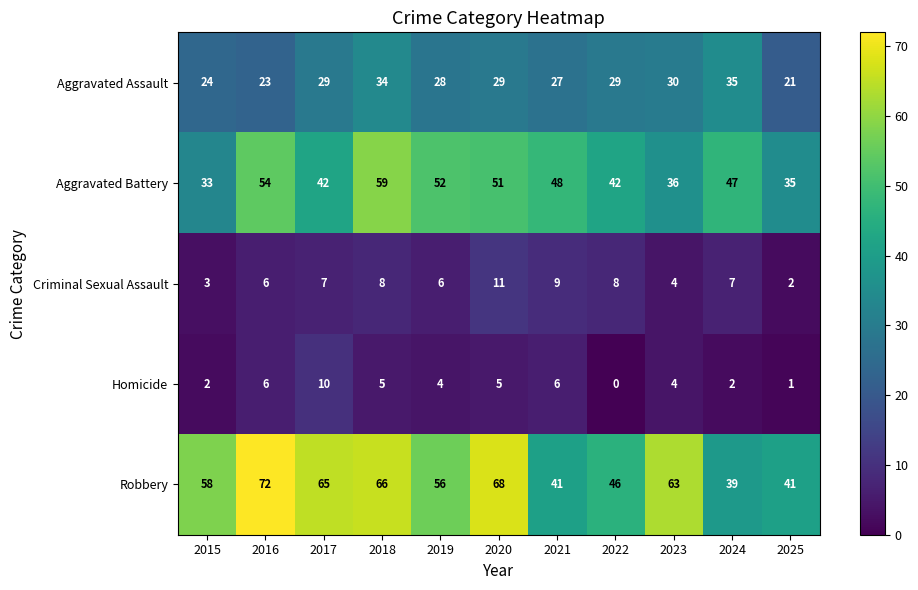

At 2022, list the series in order from smallest to largest.

Homicide, Criminal Sexual Assault, Aggravated Assault, Aggravated Battery, Robbery